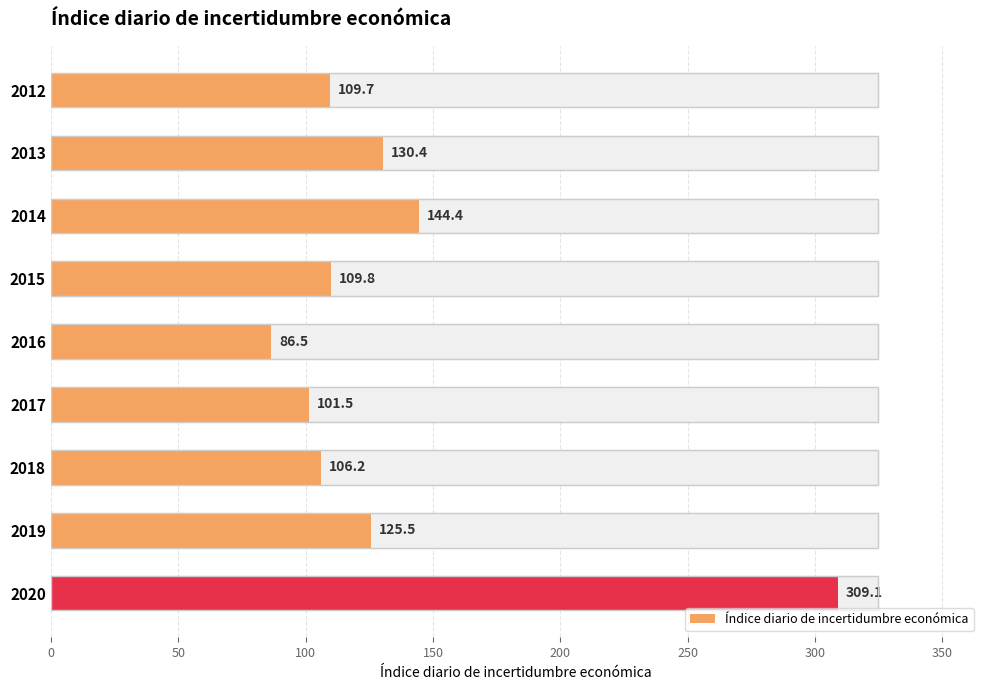

How many values are below 109?

3